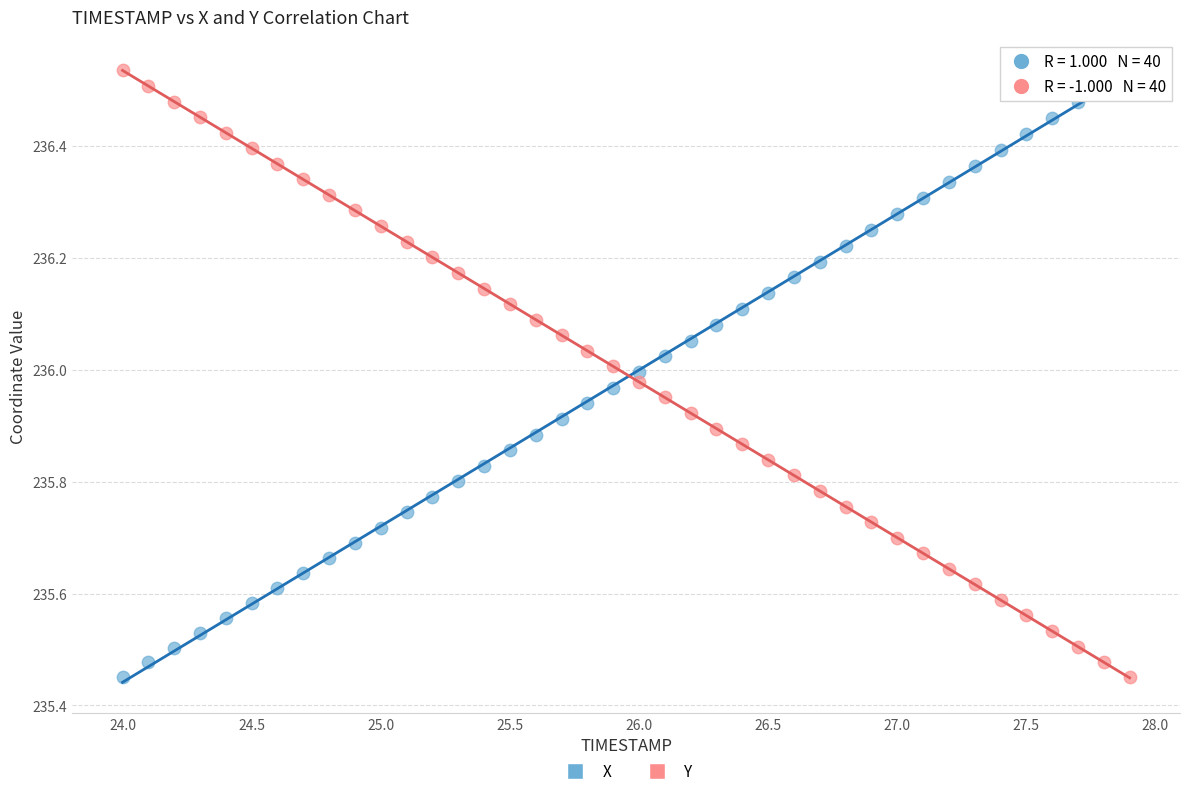

Across all data points, what is the range of Y values (max minus min)?

1.1